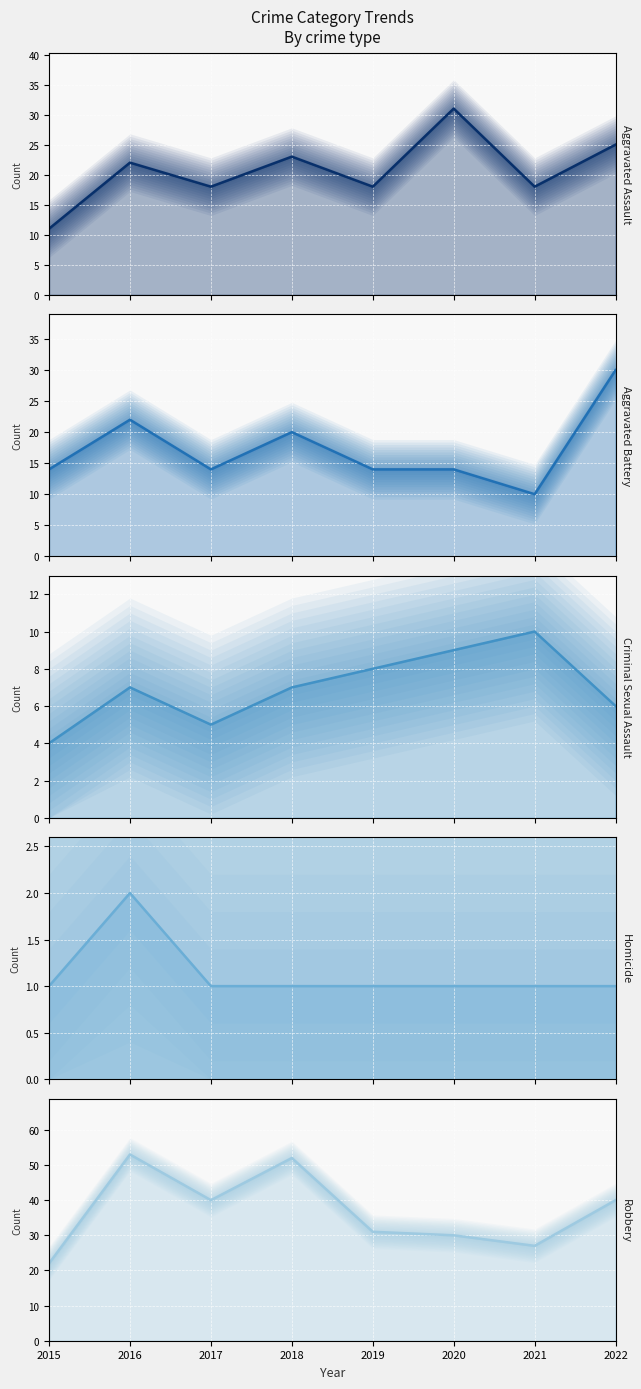

Which series has the largest total across all categories?

Robbery (line)